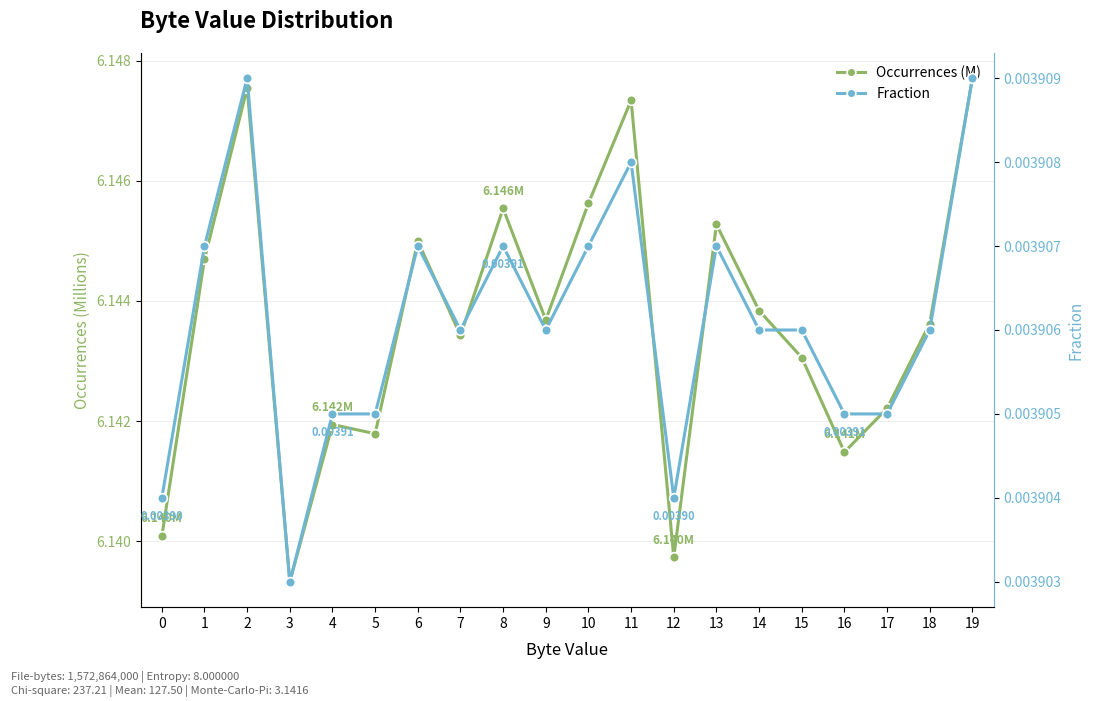

Which series changed the most between 3 and 11?

Occurrences (M)